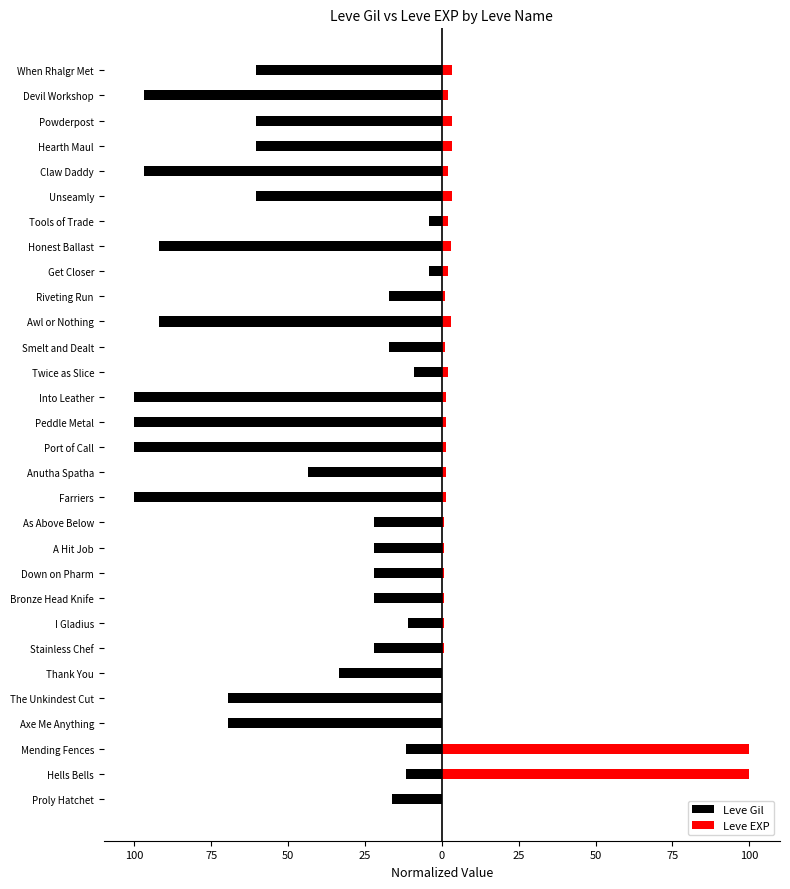

What is the highest value of the Leve Gil series?

-4.0